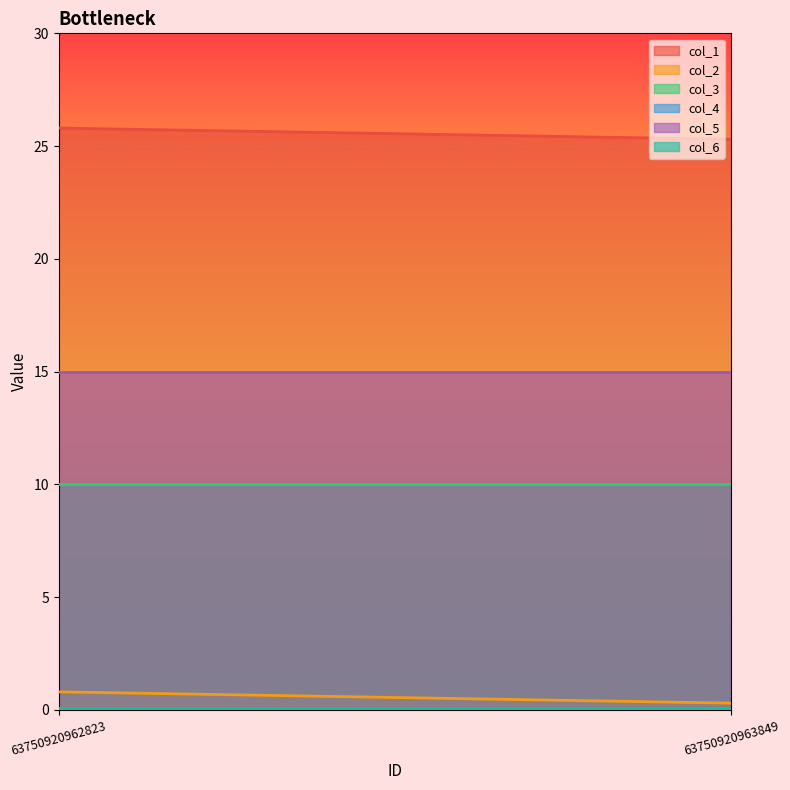

What is the sum of the col_3 values at 63750920962823 and 63750920963849?

20.0